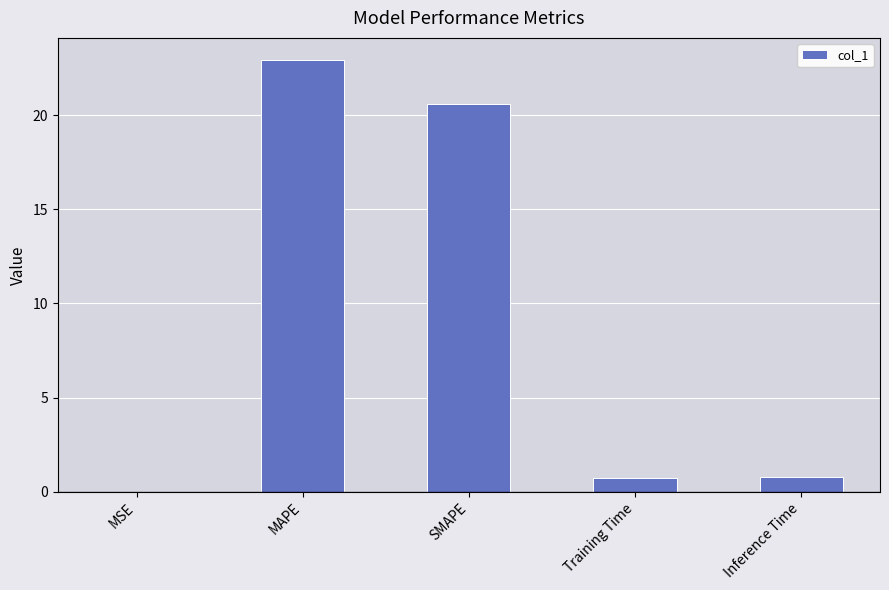

True or false: the data shows 20.6 at SMAPE.

True